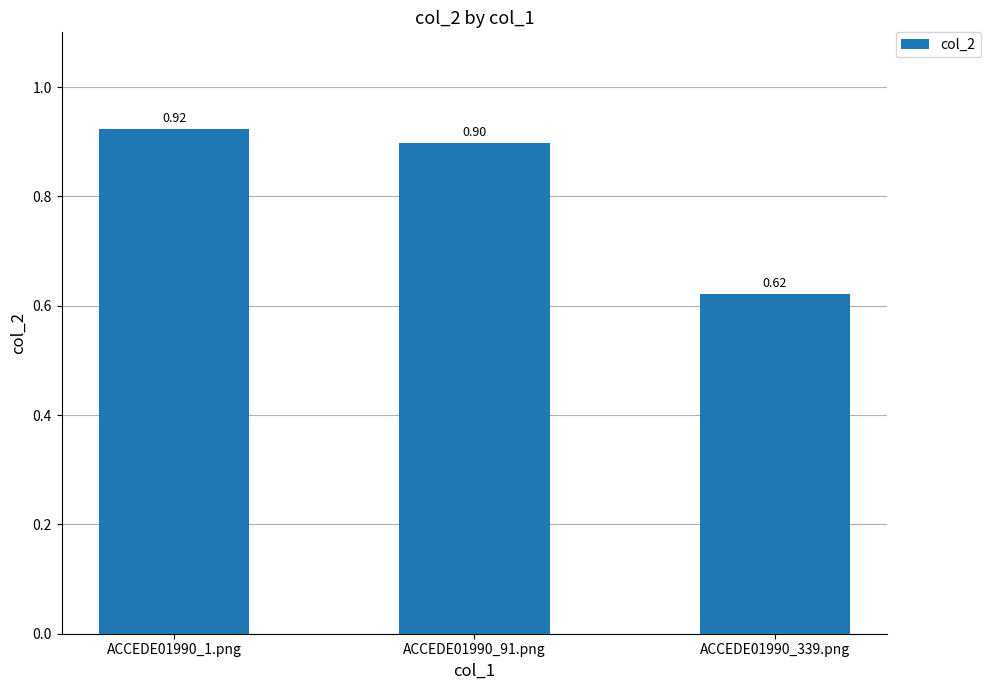

What position from the left is ACCEDE01990_339.png?

3